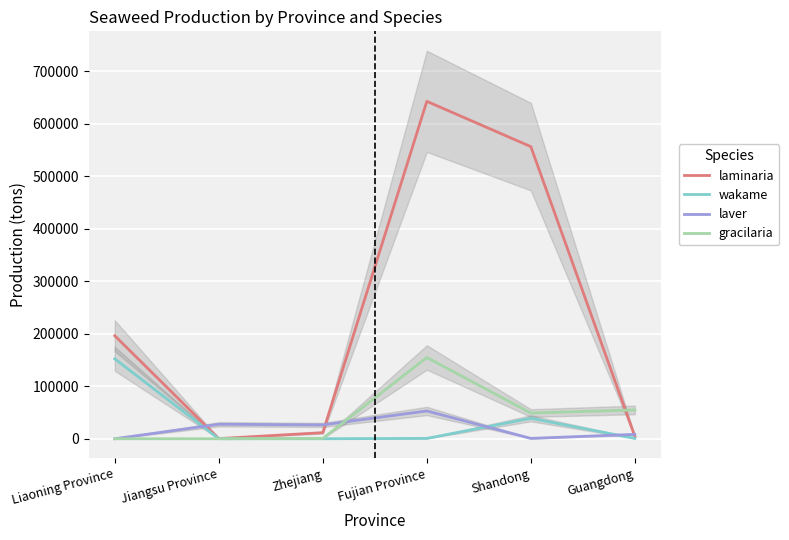

In gracilaria, how many points are higher than both neighbors (excluding endpoints)?

1